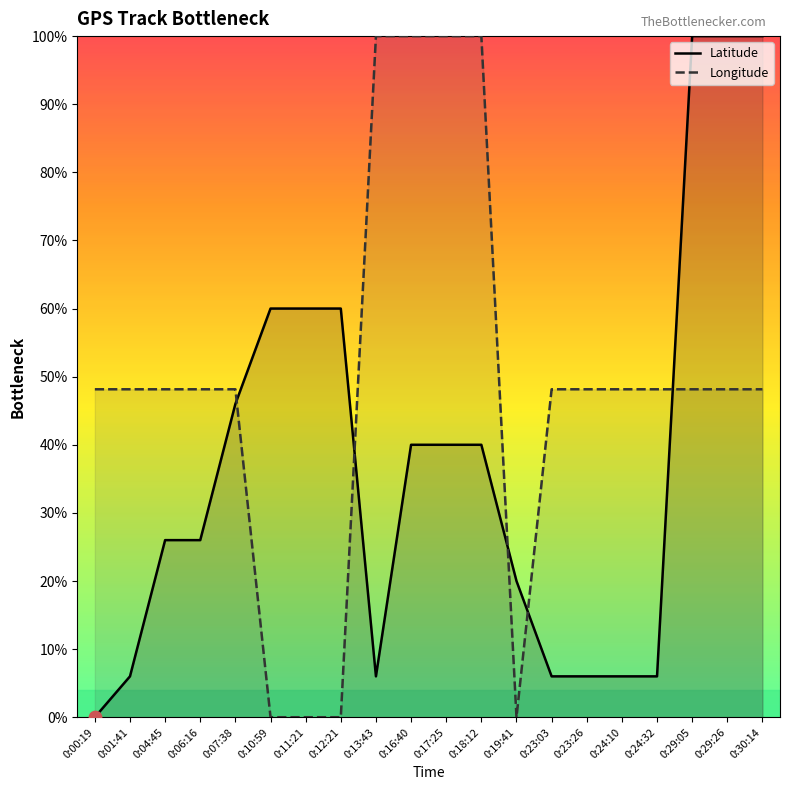

Which series contains the lowest Y value?

Latitude